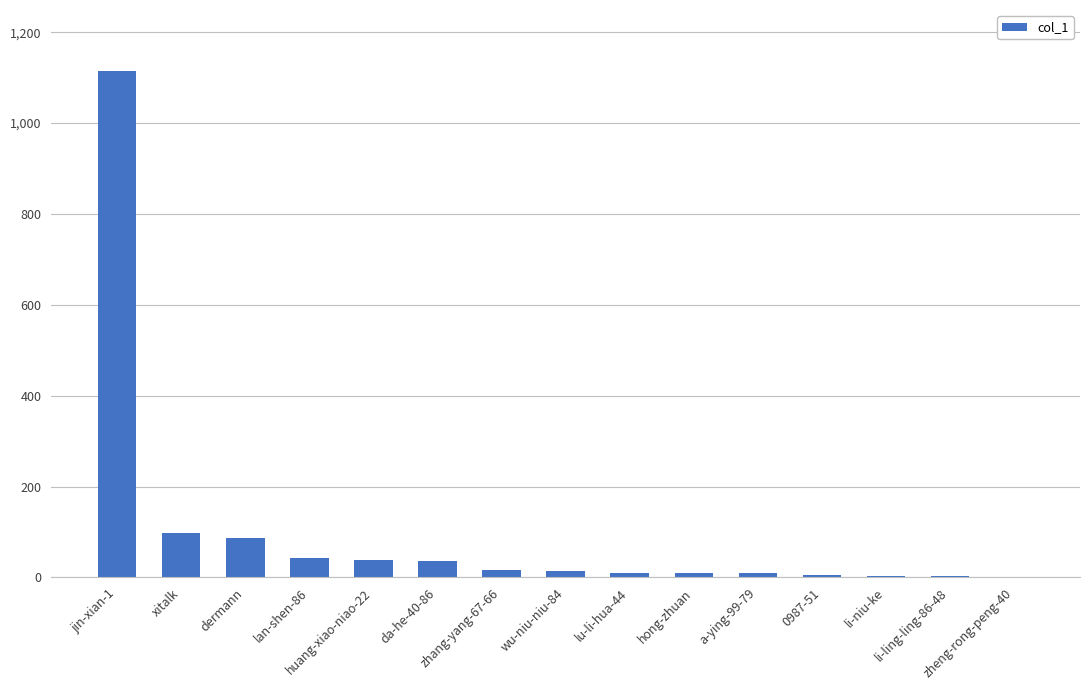

What is the difference between the values at jin-xian-1 and dermann?

1028